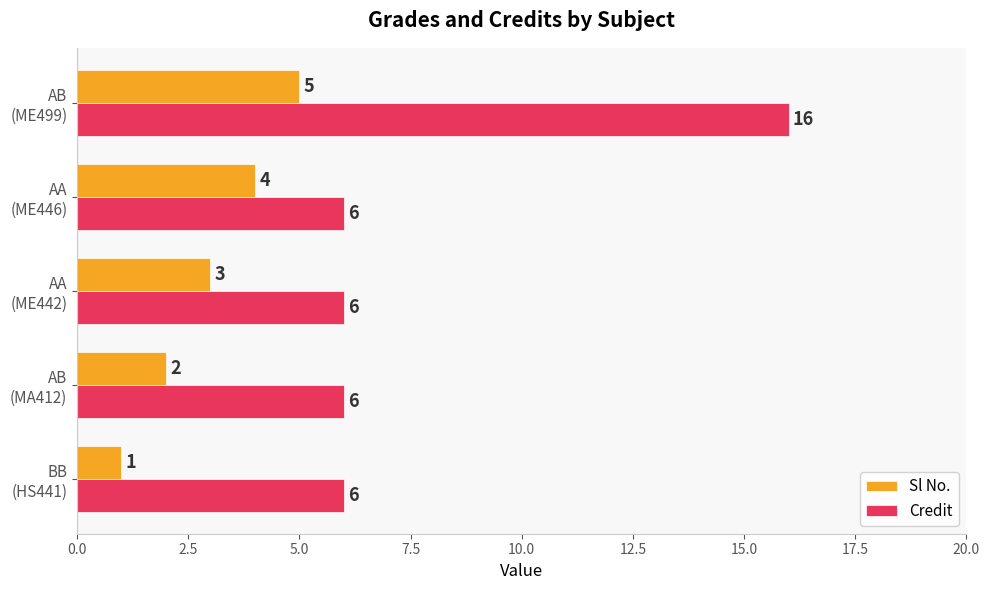

What is the difference between the maximum and second lowest values in the Sl No. series?

3